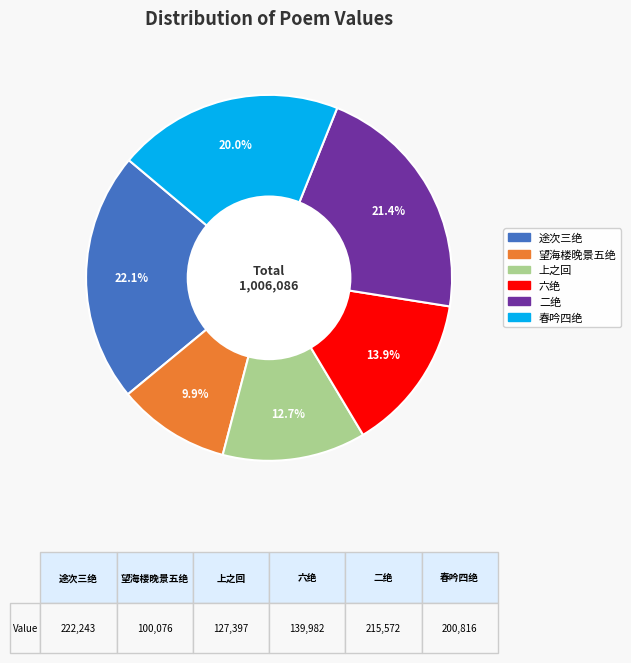

Is there any slice that represents more than half of the pie?

No